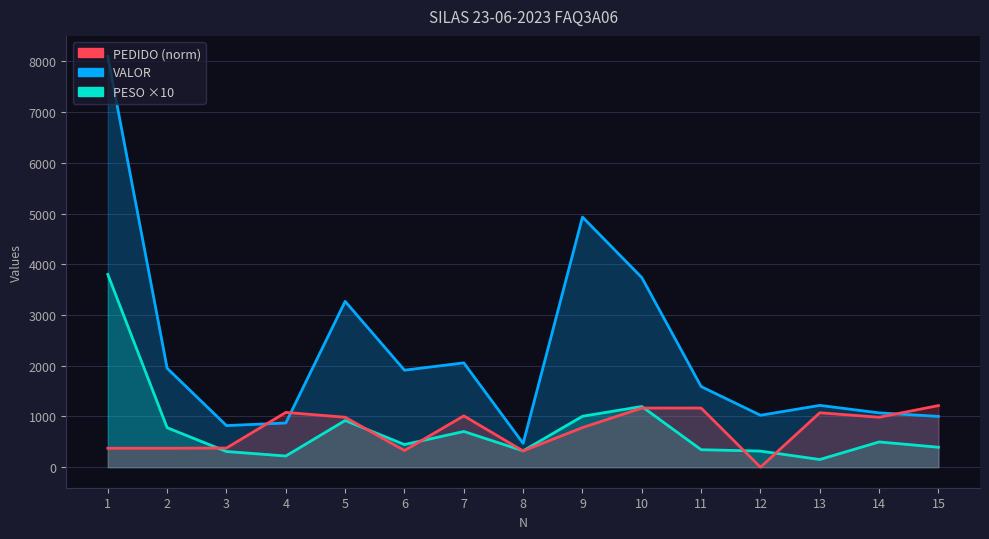

What are all the series names shown in the legend?

PESO, VALOR, PEDIDO